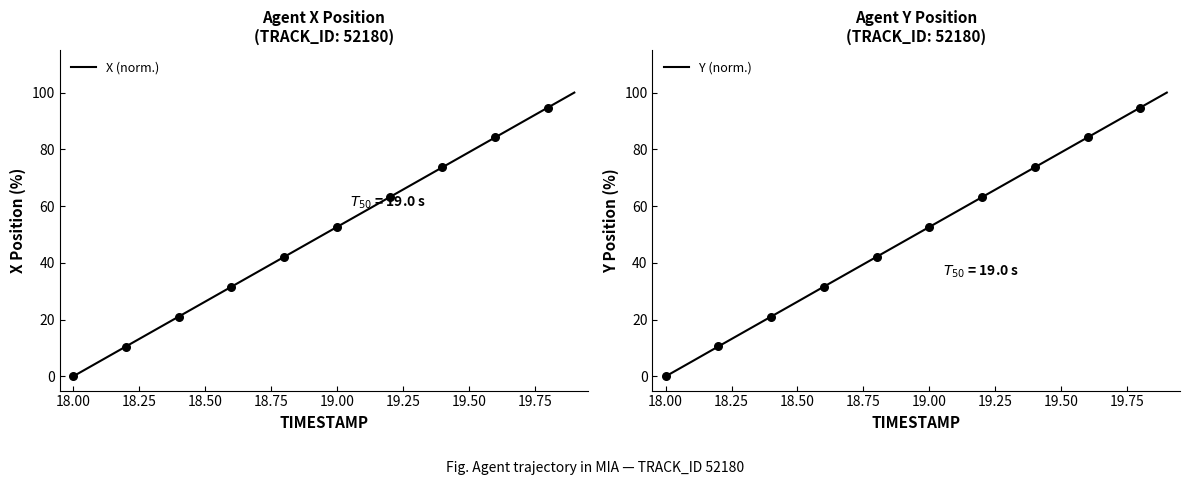

What is the maximum value for X (norm.)?

100.0